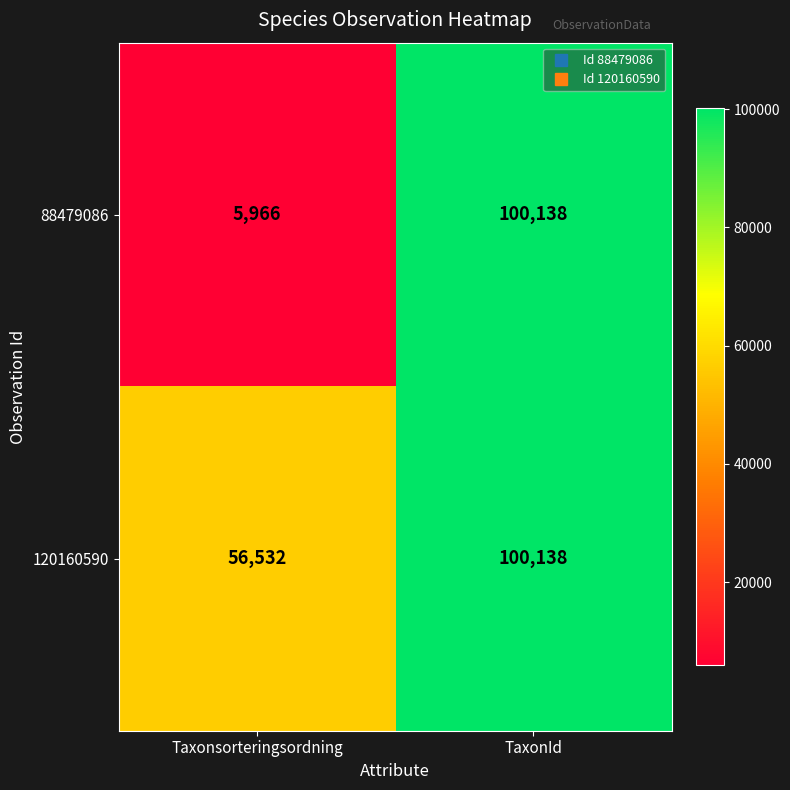

What is the average value of the 120160590 series?

78335